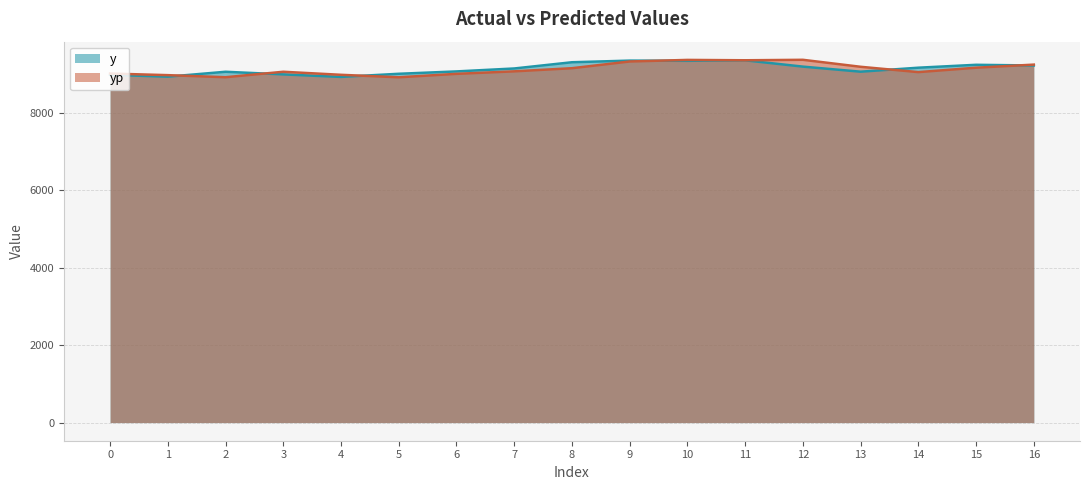

Rank the series at 11 from highest to lowest value.

yp, y